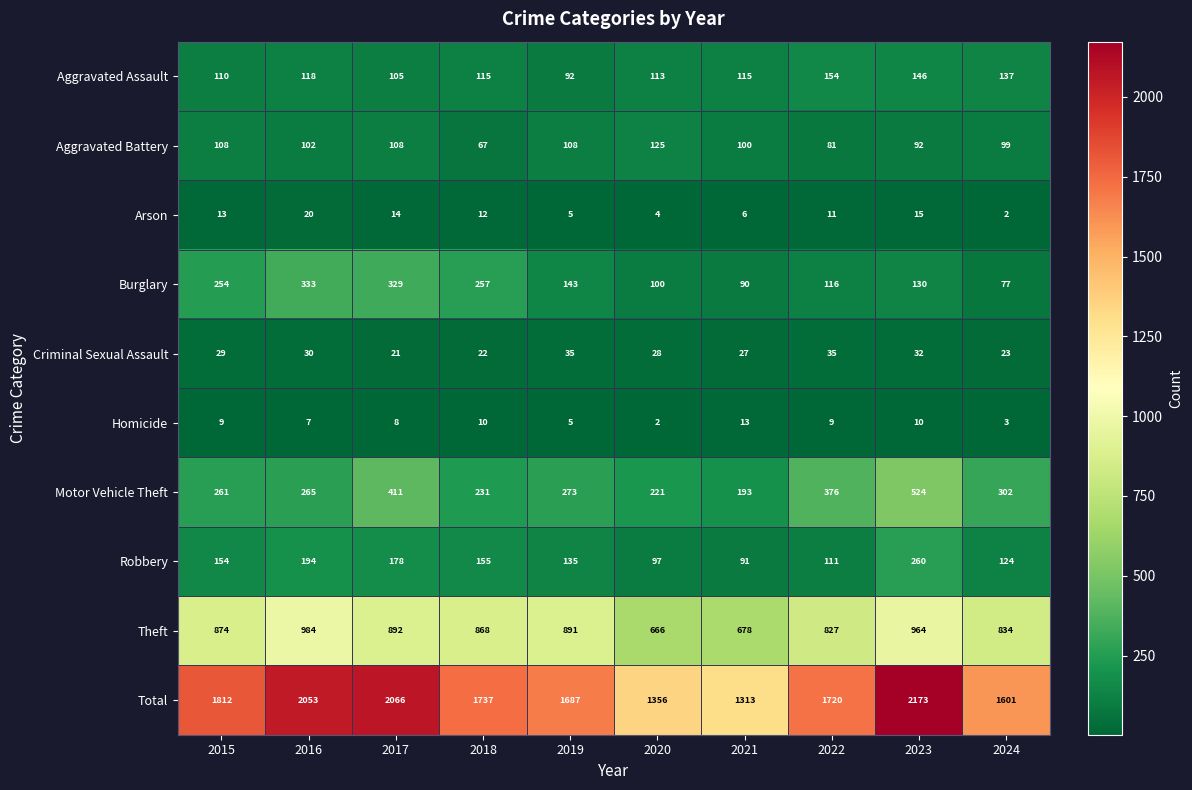

Rank the series at 2017 from highest to lowest value.

Total, Theft, Motor Vehicle Theft, Burglary, Robbery, Aggravated Battery, Aggravated Assault, Criminal Sexual Assault, Arson, Homicide